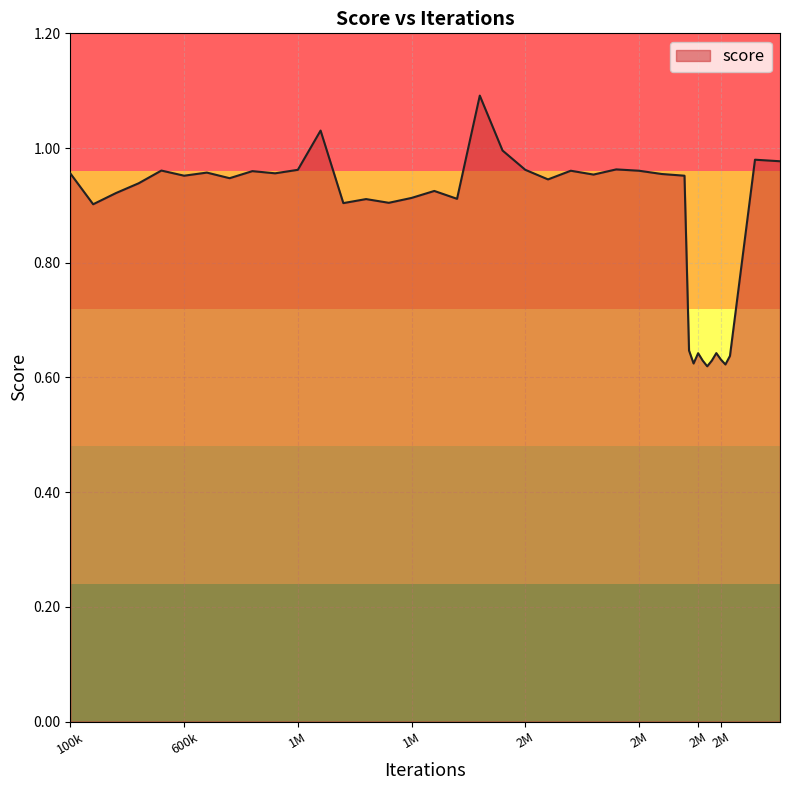

What is the greatest value displayed?

1.1